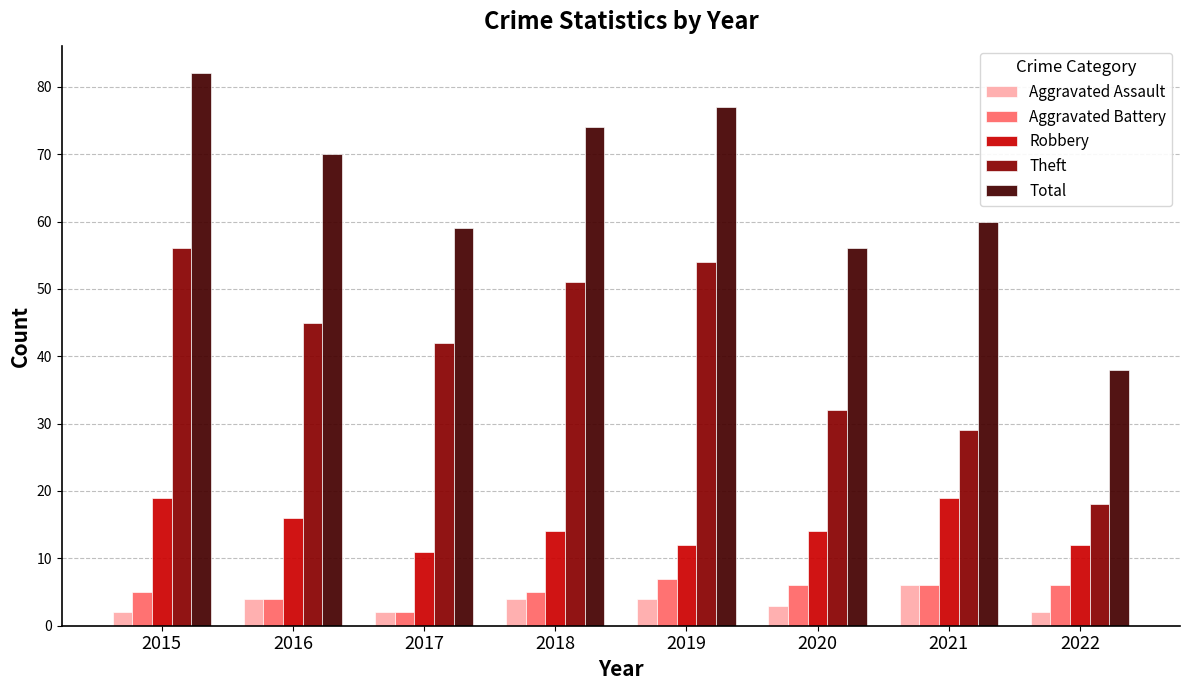

Reading left to right, what are all the values shown in this chart?

Aggravated Assault: 2015=2	2016=4	2017=2	2018=4	2019=4	2020=3	2021=6	2022=2
Aggravated Battery: 2015=5	2016=4	2017=2	2018=5	2019=7	2020=6	2021=6	2022=6
Robbery: 2015=19	2016=16	2017=11	2018=14	2019=12	2020=14	2021=19	2022=12
Theft: 2015=56	2016=45	2017=42	2018=51	2019=54	2020=32	2021=29	2022=18
Total: 2015=82	2016=70	2017=59	2018=74	2019=77	2020=56	2021=60	2022=38